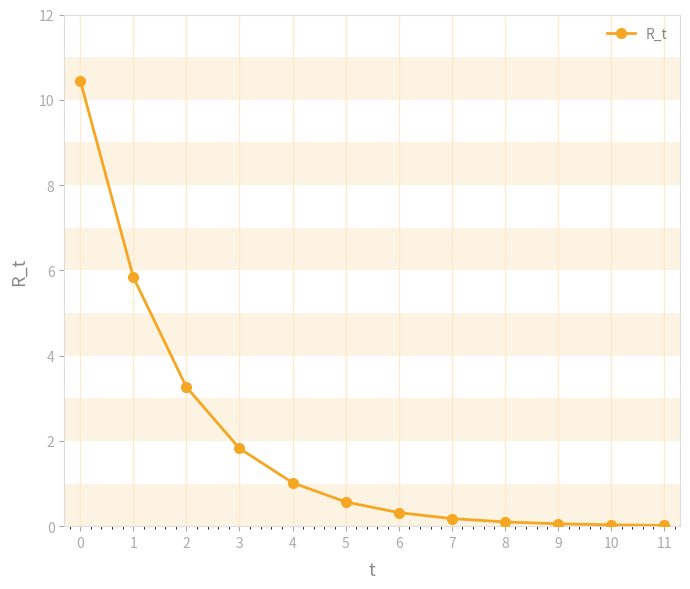

What is the difference between the values at 4 and 5?

0.4